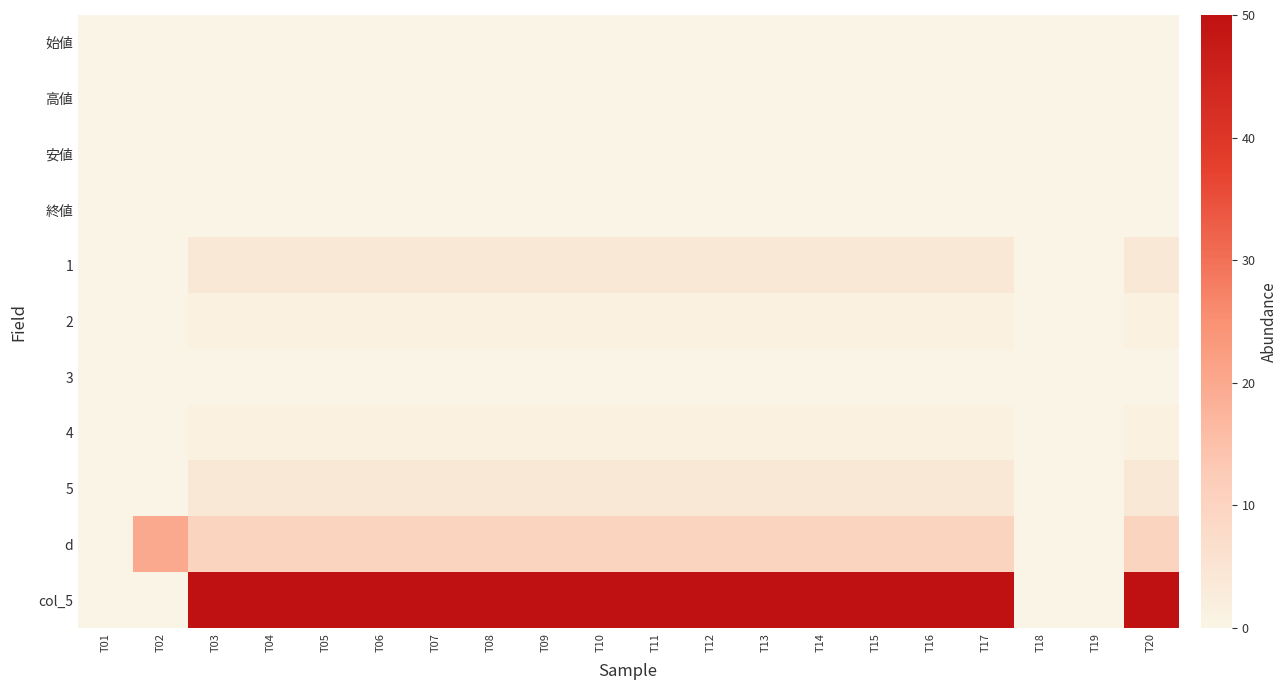

Reading left to right, transcribe all the data shown in this chart.

始値: T01=0	T02=0	T03=0	T04=0	T05=0	T06=0	T07=0	T08=0	T09=0	T10=0	T11=0	T12=0	T13=0	T14=0	T15=0	T16=0	T17=0	T18=0	T19=0	T20=0
高値: T01=0	T02=0	T03=0	T04=0	T05=0	T06=0	T07=0	T08=0	T09=0	T10=0	T11=0	T12=0	T13=0	T14=0	T15=0	T16=0	T17=0	T18=0	T19=0	T20=0
安値: T01=0	T02=0	T03=0	T04=0	T05=0	T06=0	T07=0	T08=0	T09=0	T10=0	T11=0	T12=0	T13=0	T14=0	T15=0	T16=0	T17=0	T18=0	T19=0	T20=0
終値: T01=0	T02=0	T03=0	T04=0	T05=0	T06=0	T07=0	T08=0	T09=0	T10=0	T11=0	T12=0	T13=0	T14=0	T15=0	T16=0	T17=0	T18=0	T19=0	T20=0
1: T01=0	T02=0	T03=4	T04=4	T05=4	T06=4	T07=4	T08=4	T09=4	T10=4	T11=4	T12=4	T13=4	T14=4	T15=4	T16=4	T17=4	T18=0	T19=0	T20=4
2: T01=0	T02=0	T03=1	T04=1	T05=1	T06=1	T07=1	T08=1	T09=1	T10=1	T11=1	T12=1	T13=1	T14=1	T15=1	T16=1	T17=1	T18=0	T19=0	T20=1
3: T01=0	T02=0	T03=0	T04=0	T05=0	T06=0	T07=0	T08=0	T09=0	T10=0	T11=0	T12=0	T13=0	T14=0	T15=0	T16=0	T17=0	T18=0	T19=0	T20=0
4: T01=0	T02=0	T03=1	T04=1	T05=1	T06=1	T07=1	T08=1	T09=1	T10=1	T11=1	T12=1	T13=1	T14=1	T15=1	T16=1	T17=1	T18=0	T19=0	T20=1
5: T01=0	T02=0	T03=4	T04=4	T05=4	T06=4	T07=4	T08=4	T09=4	T10=4	T11=4	T12=4	T13=4	T14=4	T15=4	T16=4	T17=4	T18=0	T19=0	T20=4
d: T01=0	T02=20	T03=10	T04=10	T05=10	T06=10	T07=10	T08=10	T09=10	T10=10	T11=10	T12=10	T13=10	T14=10	T15=10	T16=10	T17=10	T18=0	T19=0	T20=10
col_5: T01=0	T02=0	T03=50	T04=50	T05=50	T06=50	T07=50	T08=50	T09=50	T10=50	T11=50	T12=50	T13=50	T14=50	T15=50	T16=50	T17=50	T18=0	T19=0	T20=50